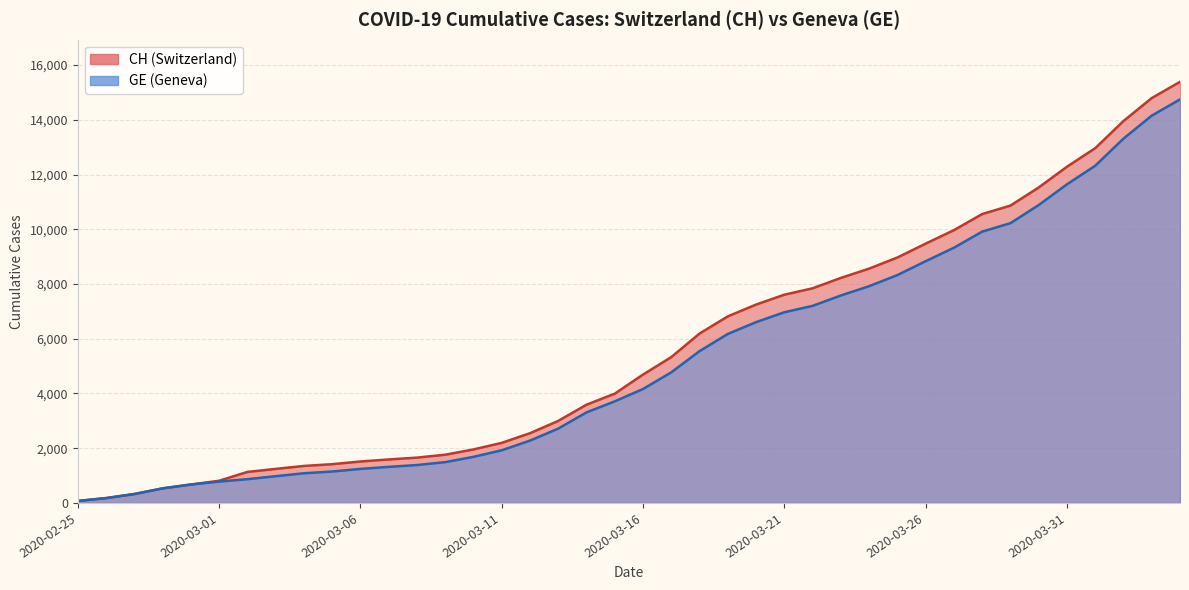

Which has a higher value, 2020-03-13 or 2020-02-29?

2020-03-13